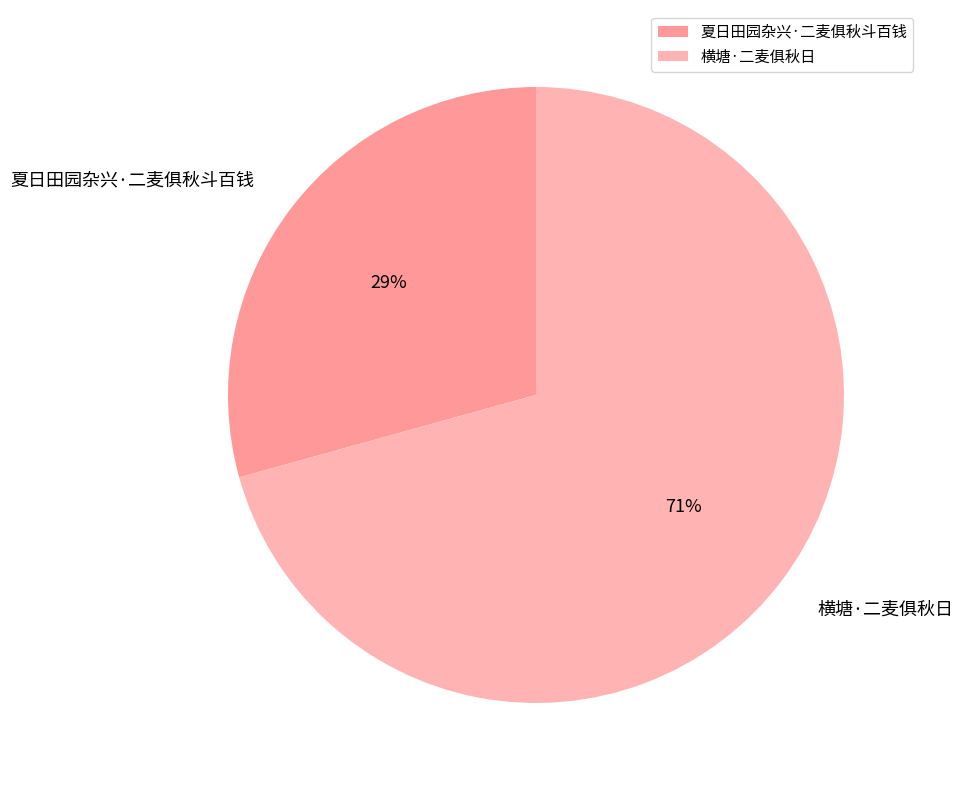

What is the ratio of the value at 夏日田园杂兴·二麦俱秋斗百钱 to the value at 横塘·二麦俱秋日?

0.4